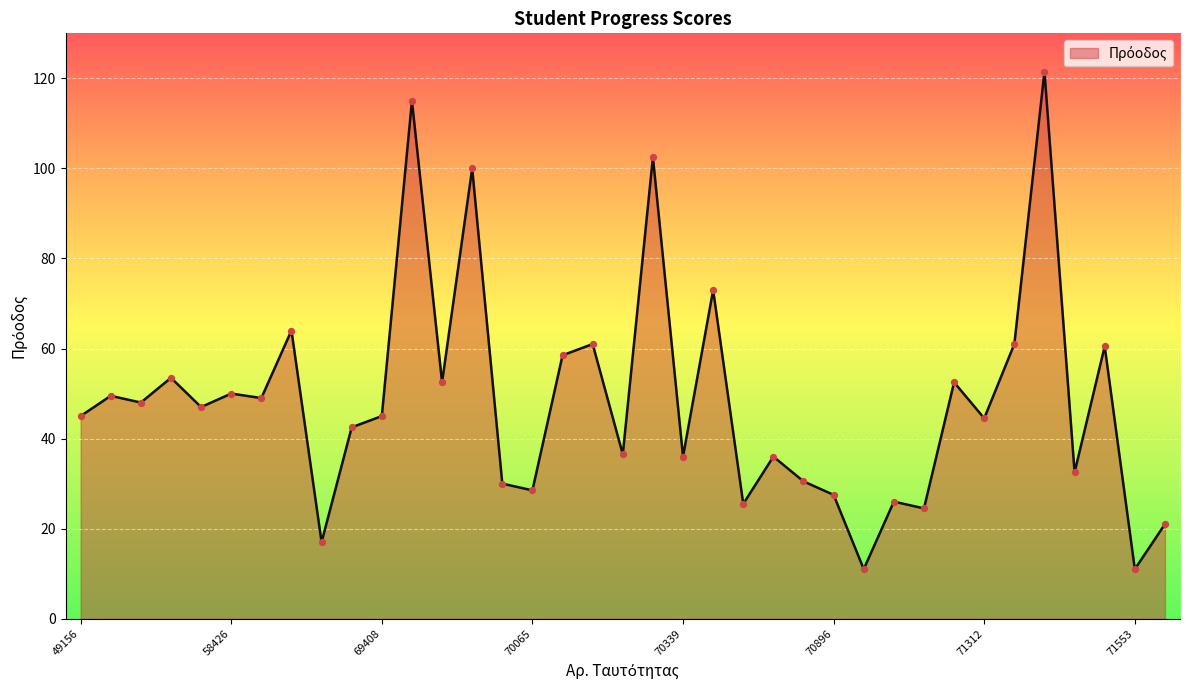

What is the difference between the maximum and minimum values?

110.5